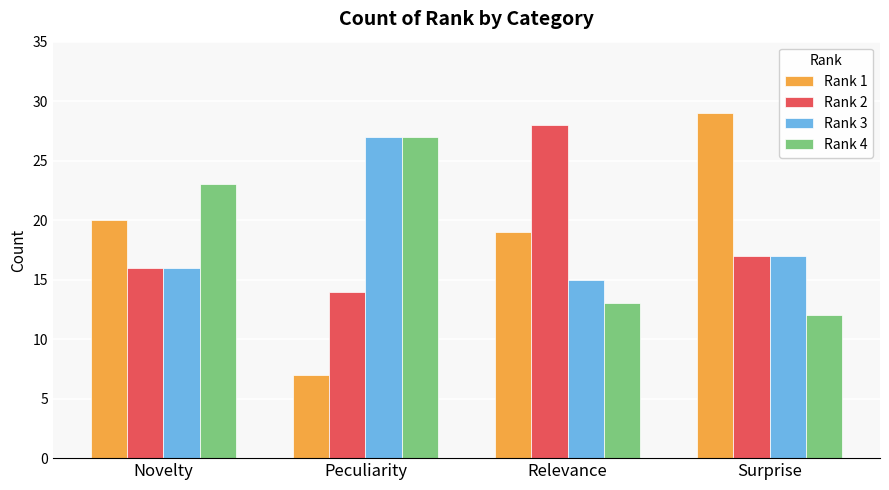

Where is Rank 2 nearest to the value 21?

Surprise